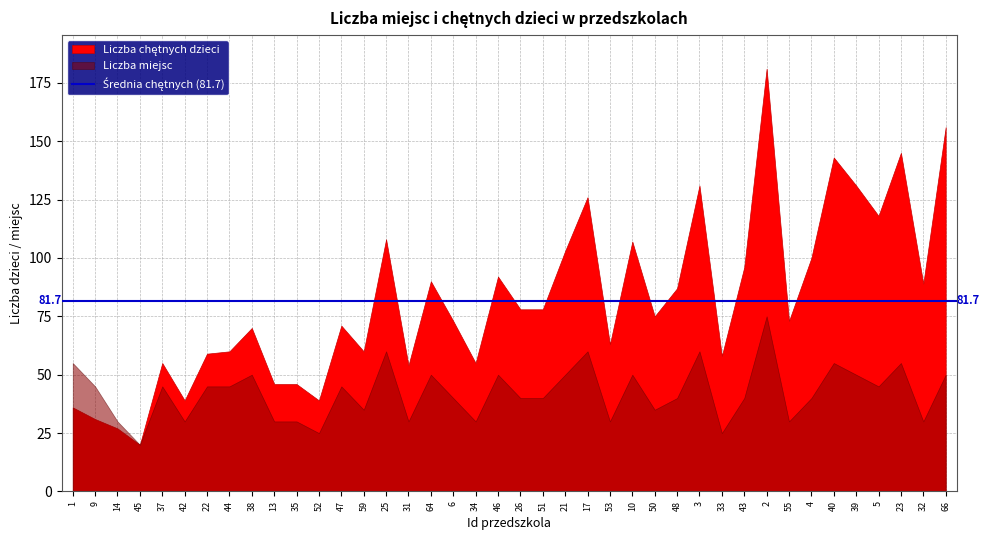

Does the chart have visible grid lines?

Yes